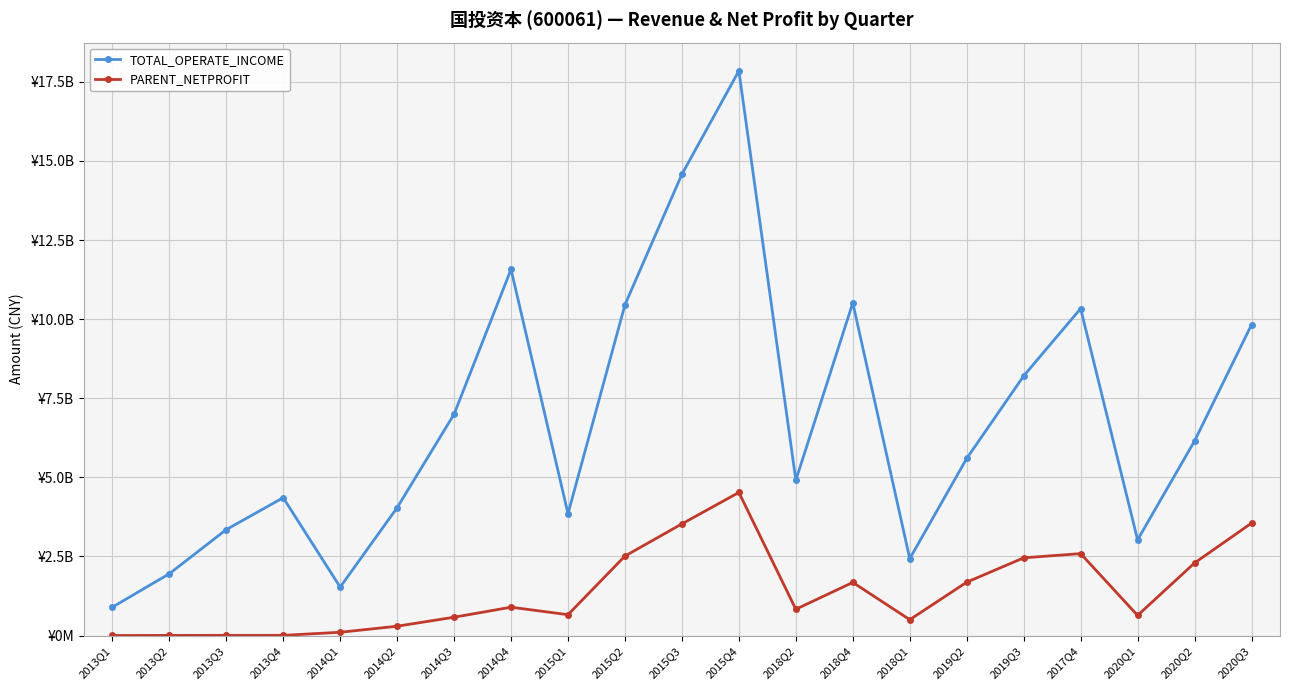

Rank the series by their maximum value, from highest to lowest.

TOTAL_OPERATE_INCOME, PARENT_NETPROFIT